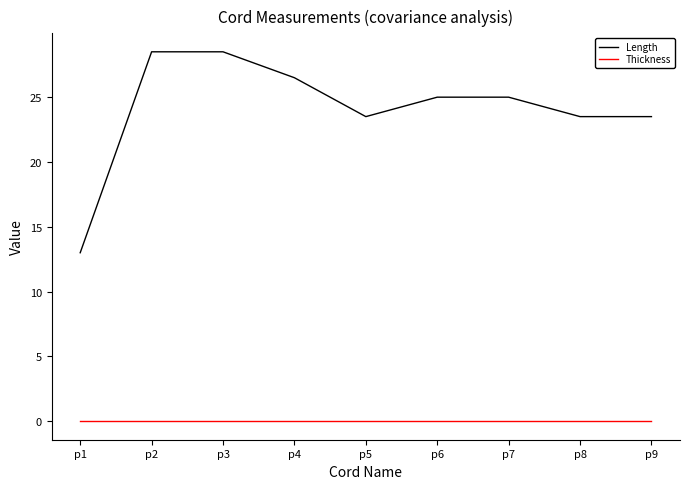

What value does the Length series have at p4?

26.5